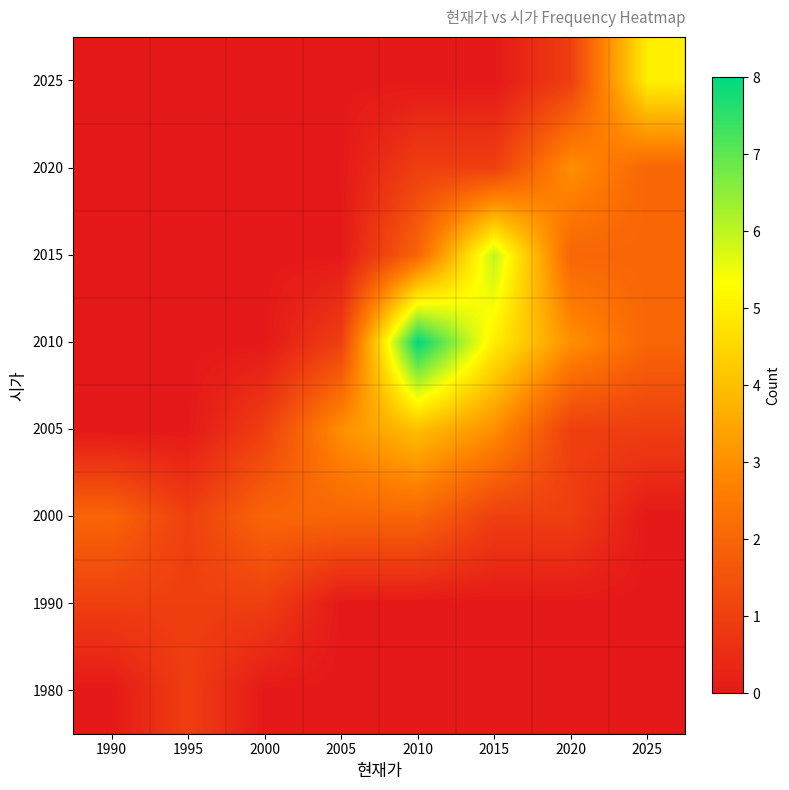

Reading left to right, extract all data points from this chart.

1980: 1990=0	1995=1	2000=0	2005=0	2010=0	2015=0	2020=0	2025=0
1990: 1990=1	1995=1	2000=1	2005=0	2010=0	2015=0	2020=0	2025=0
2000: 1990=2	1995=1	2000=2	2005=2	2010=2	2015=1	2020=1	2025=0
2005: 1990=0	1995=0	2000=1	2005=3	2010=4	2015=3	2020=1	2025=1
2010: 1990=0	1995=0	2000=0	2005=1	2010=8	2015=5	2020=3	2025=2
2015: 1990=0	1995=0	2000=0	2005=0	2010=2	2015=6	2020=2	2025=2
2020: 1990=0	1995=0	2000=0	2005=0	2010=1	2015=1	2020=3	2025=2
2025: 1990=0	1995=0	2000=0	2005=0	2010=0	2015=0	2020=1	2025=5